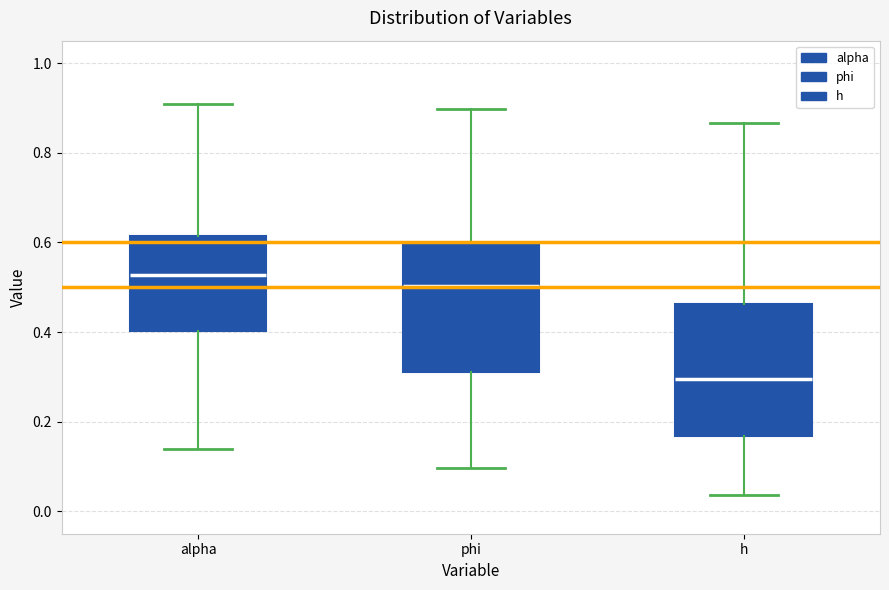

Reading left to right, read every box against the y-axis: the position of its median line, the range the box covers, and the ends of its whiskers. The values are not printed on the chart, so give them approximately, as read against the axis.

alpha: median 0.52, box 0.40 to 0.62, whiskers 0.14 to 0.90
phi: median 0.50, box 0.32 to 0.60, whiskers 0.10 to 0.90
h: median 0.30, box 0.16 to 0.46, whiskers 0.04 to 0.86